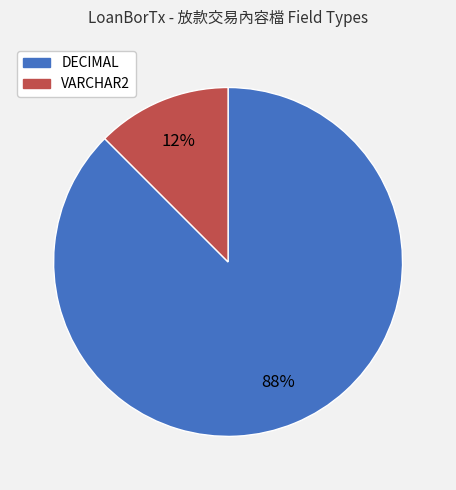

To the nearest percent, what is the average slice percentage?

50%